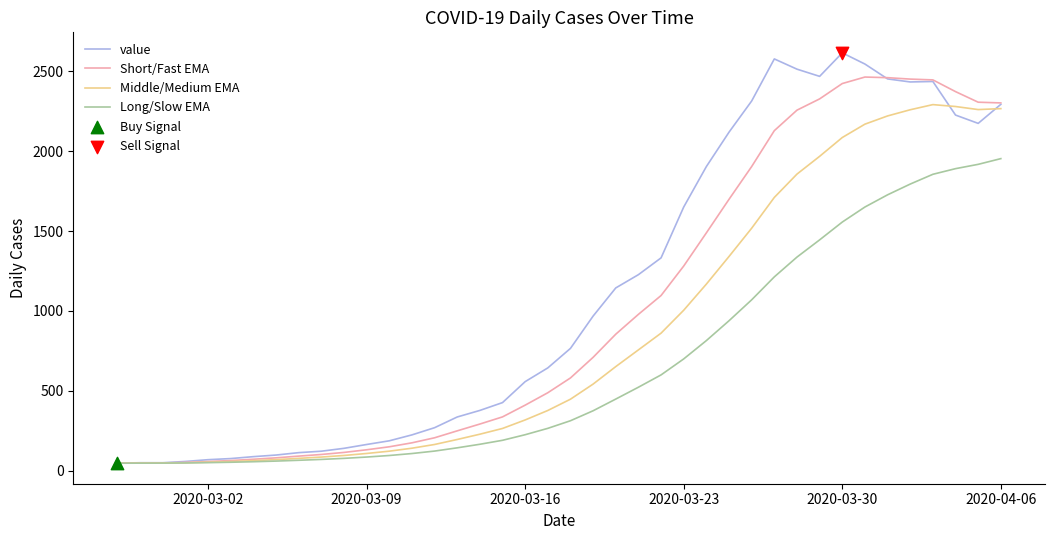

List the series in order of their peak value, lowest first.

Long/Slow EMA, Middle/Medium EMA, Short/Fast EMA, value